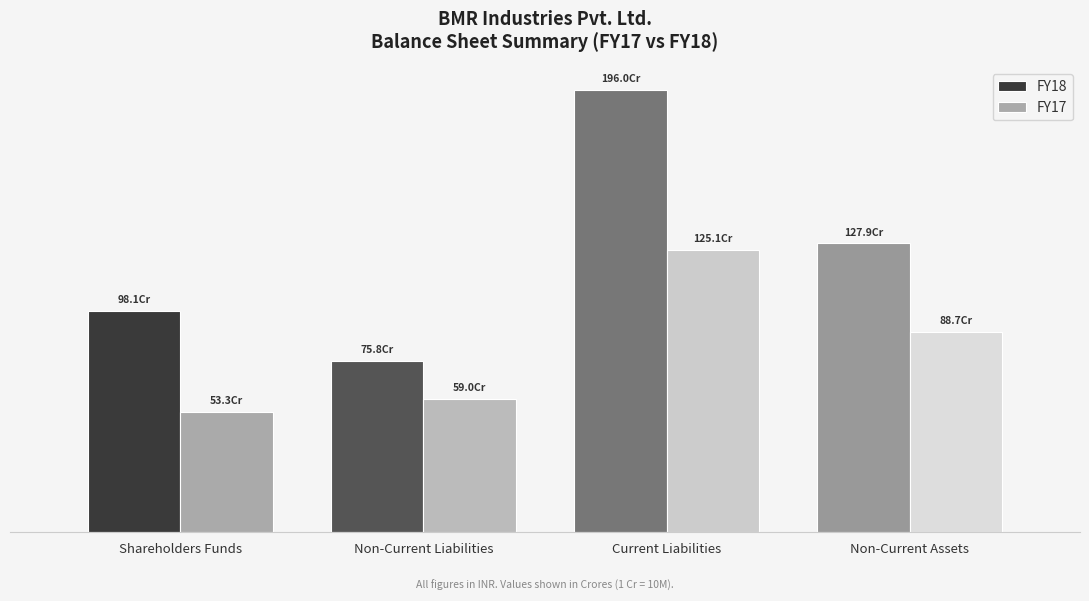

What are all the series names shown in the legend?

FY18, FY17